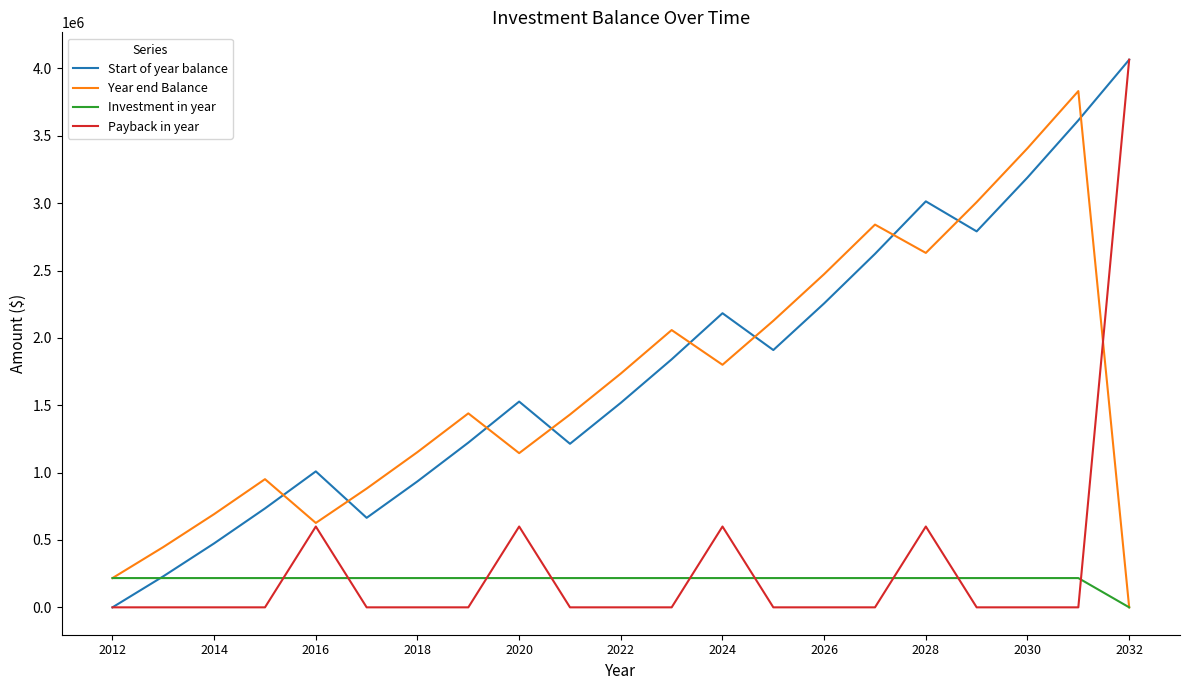

What is the highest value of the Payback in year series?

4065000.0